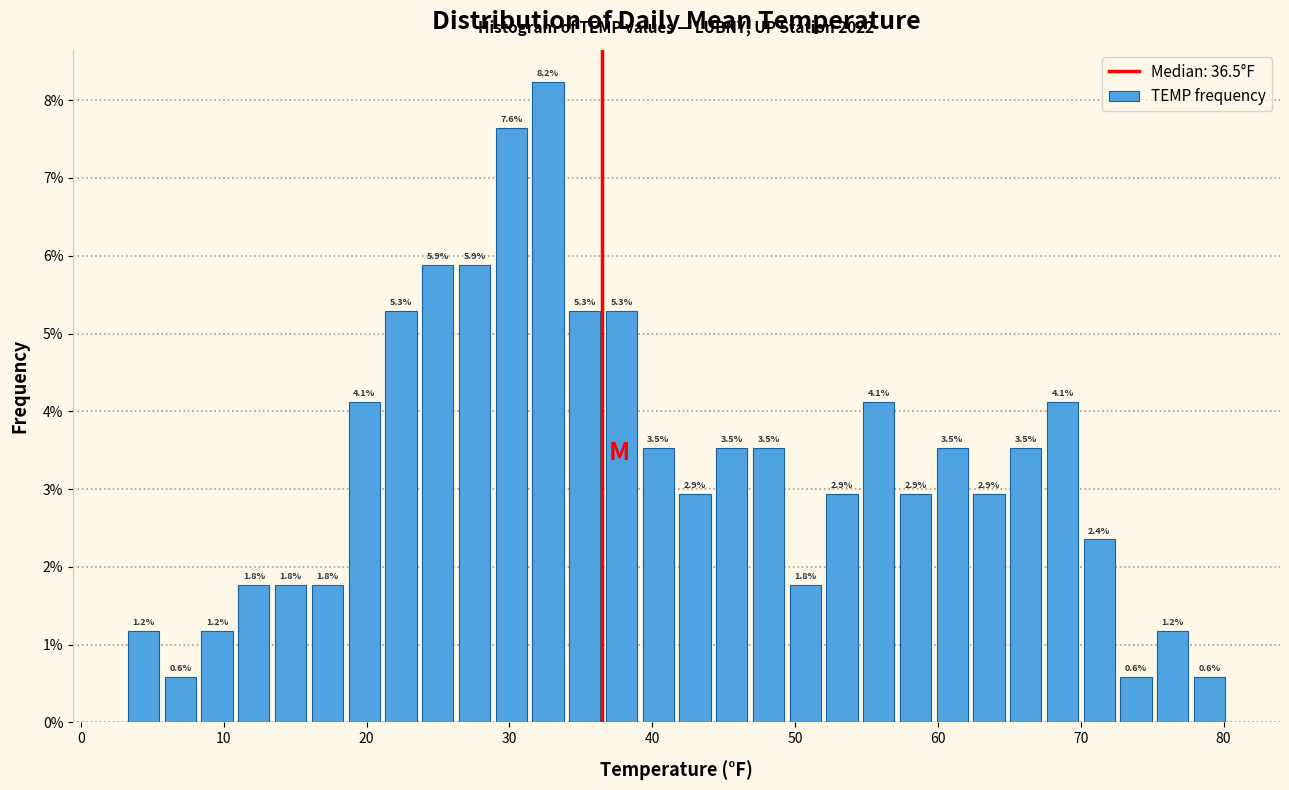

Read against the x-axis, roughly where is the centre of the tallest bar?

33